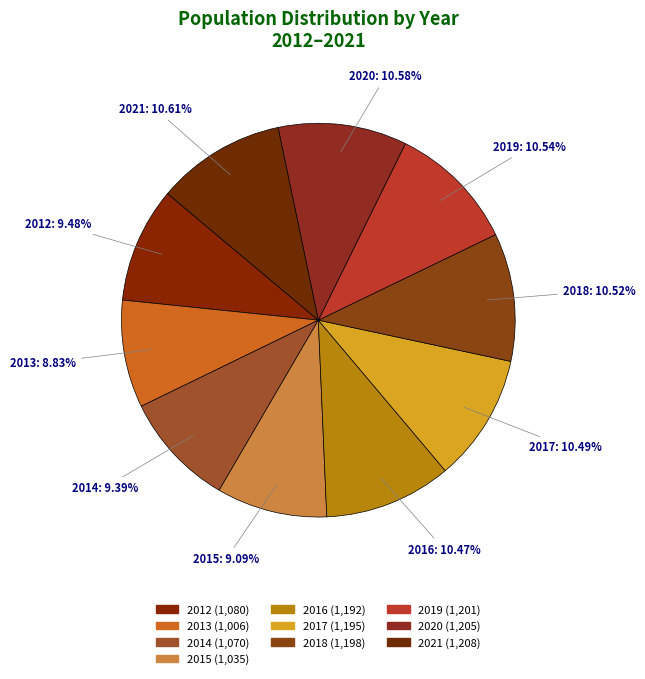

Count the number of slices in the pie.

10